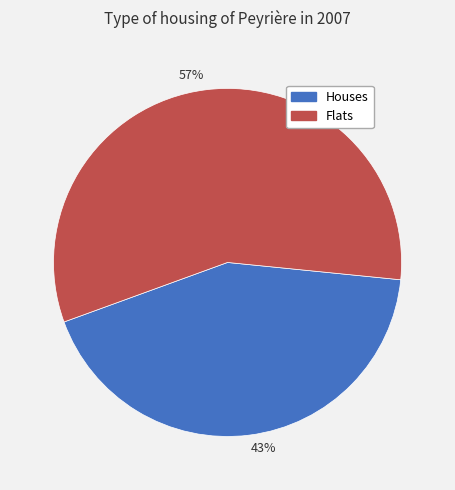

Is it true that Flats is 57% of the pie?

True